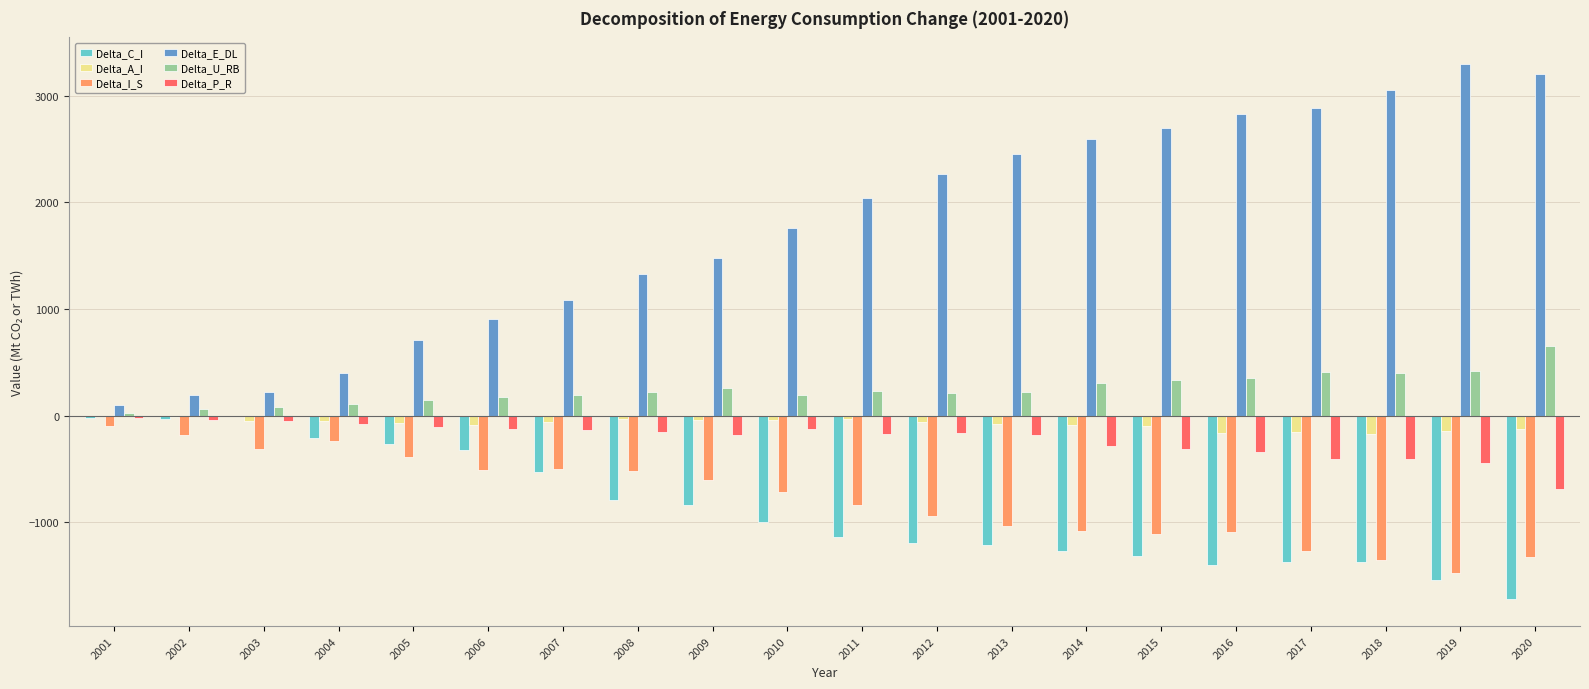

True or false: Delta_U_RB has a value of 482.5 at 2014.

False